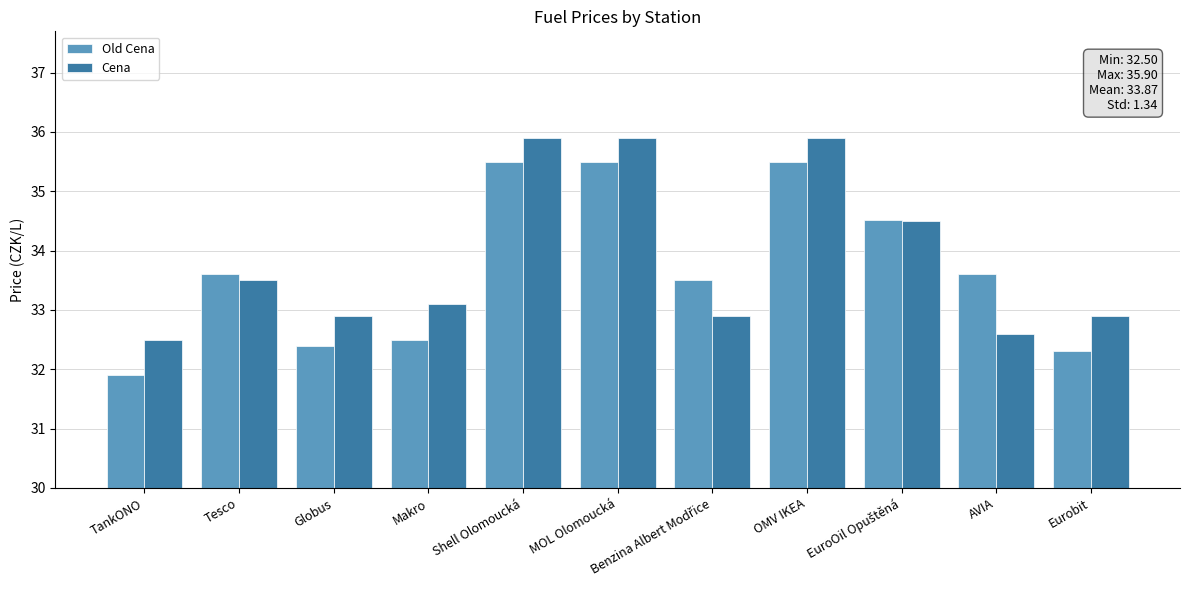

What is the label of the 2nd bar from the left?

Tesco